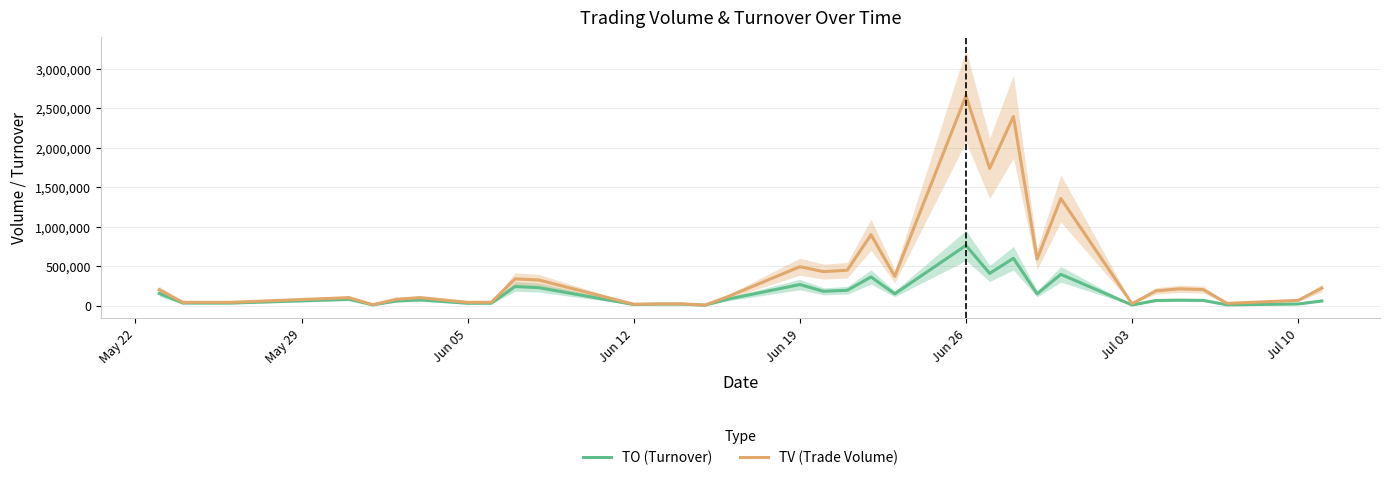

What is the highest value of the TO (Turnover) series?

760420